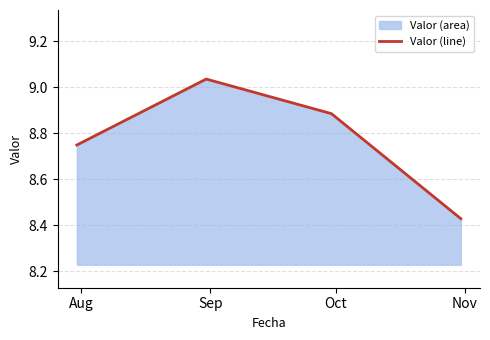

True or false: there are more than 0 points higher than both neighbors.

True